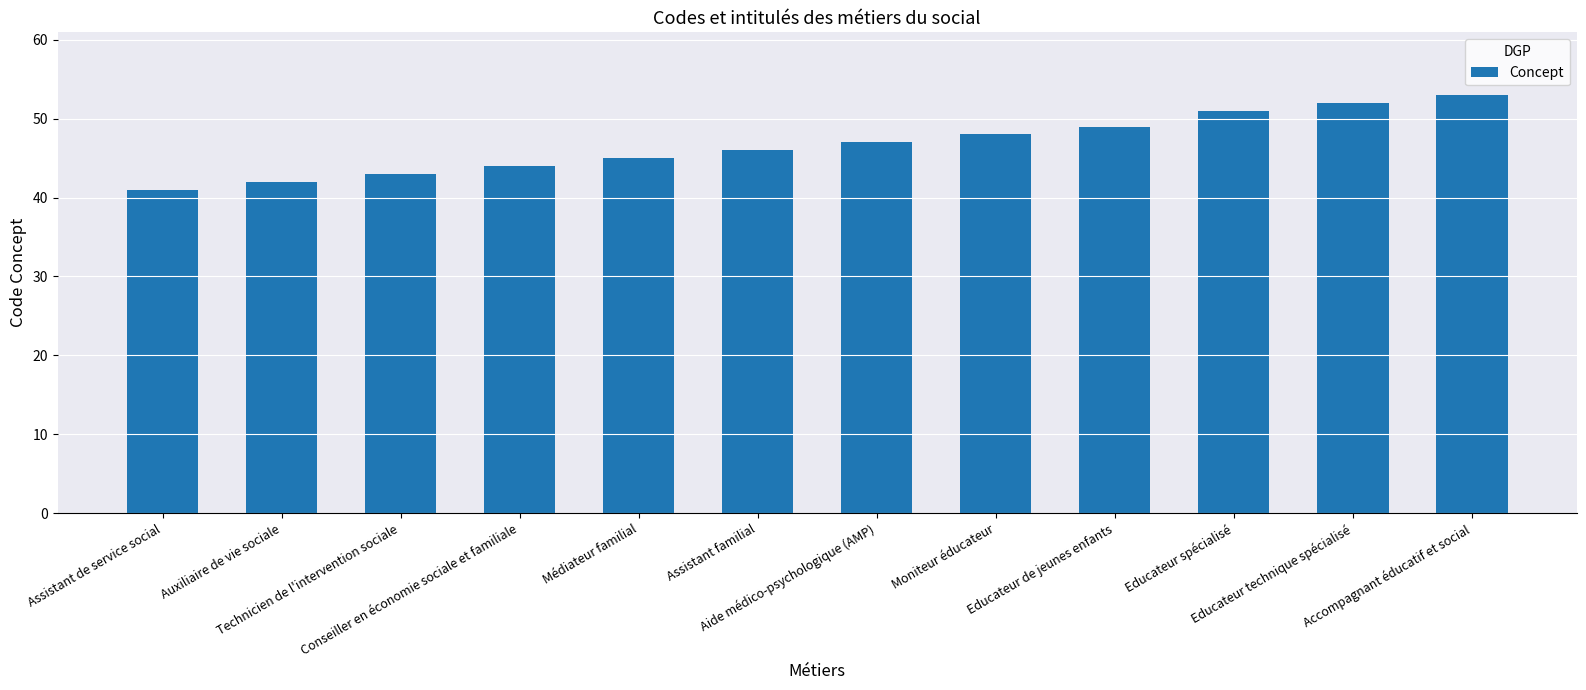

What is the sum of the values at Médiateur familial and Moniteur éducateur?

93